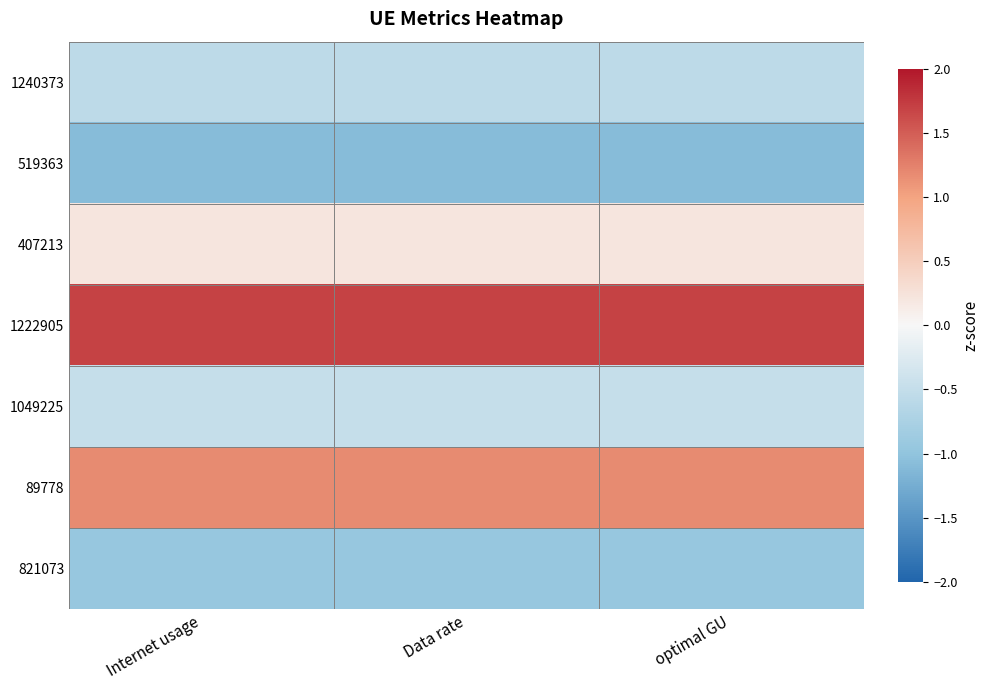

Reading right to left, transcribe all the data shown in this chart.

1240373: optimal GU=-0.6	Data rate=-0.6	Internet usage=-0.6
519363: optimal GU=-1.1	Data rate=-1.1	Internet usage=-1.1
407213: optimal GU=0.2	Data rate=0.2	Internet usage=0.2
1222905: optimal GU=1.7	Data rate=1.7	Internet usage=1.7
1049225: optimal GU=-0.5	Data rate=-0.5	Internet usage=-0.5
89778: optimal GU=1.2	Data rate=1.2	Internet usage=1.2
821073: optimal GU=-0.9	Data rate=-0.9	Internet usage=-0.9